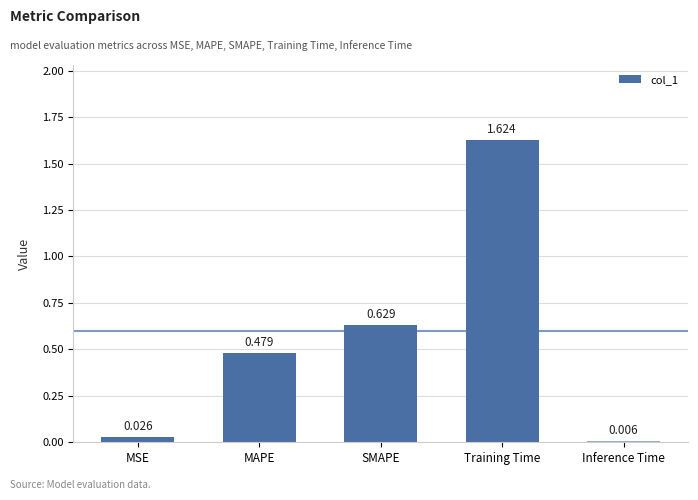

Where is the data nearest to the value 0?

Inference Time